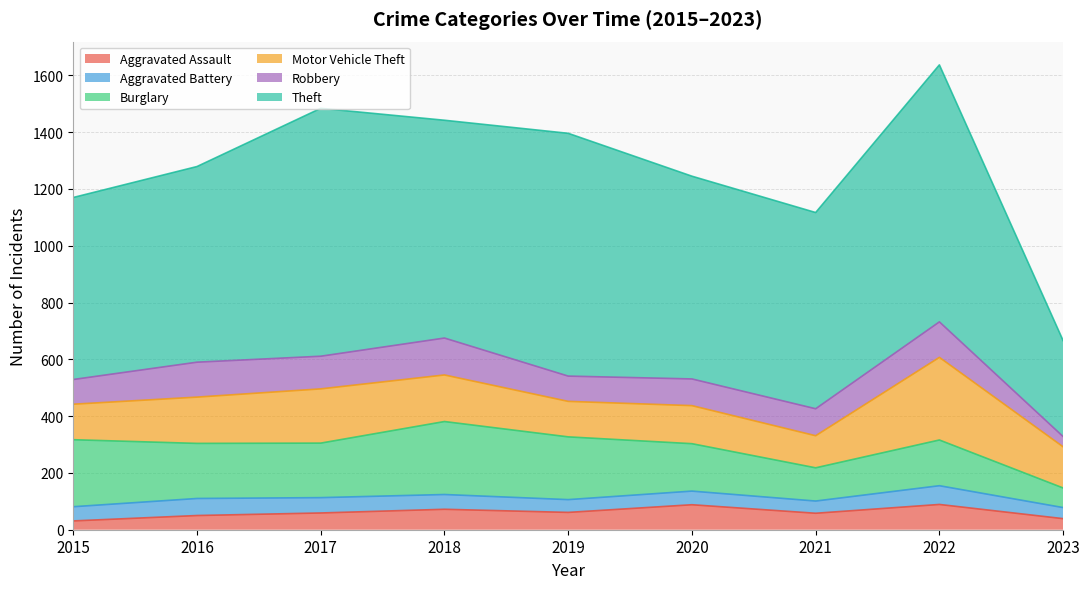

At how many categories does at least one series exceed 449?

8